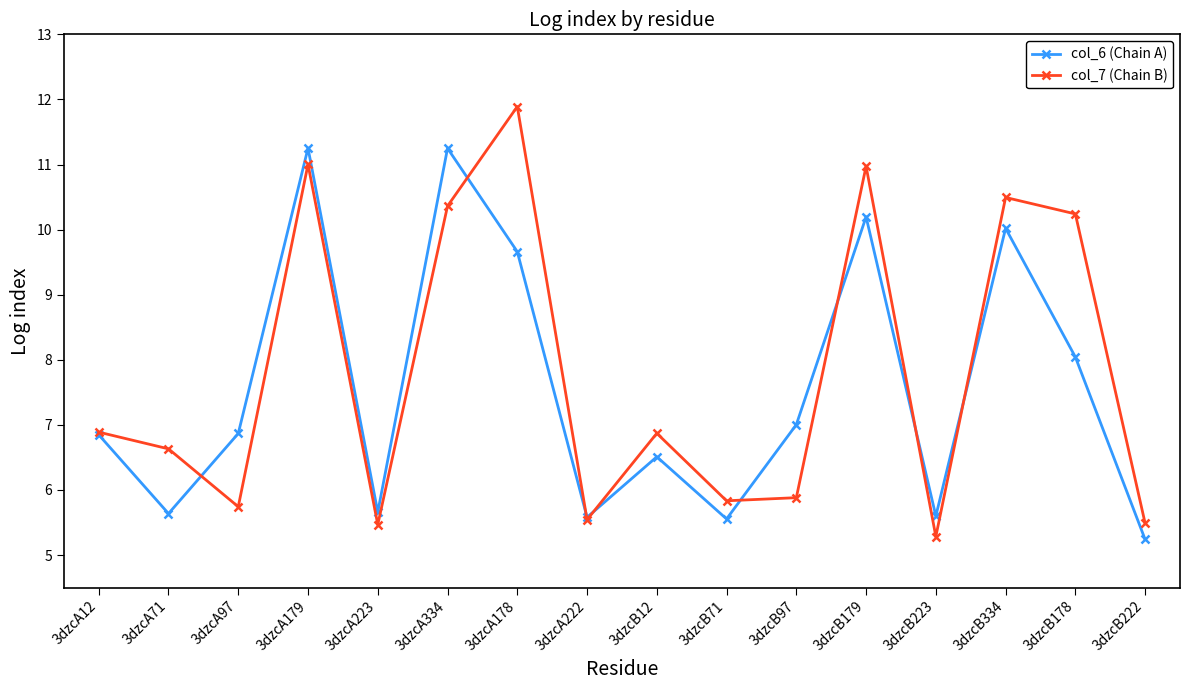

Where is the first local minimum for col_7 (Chain B)?

3dzcA97